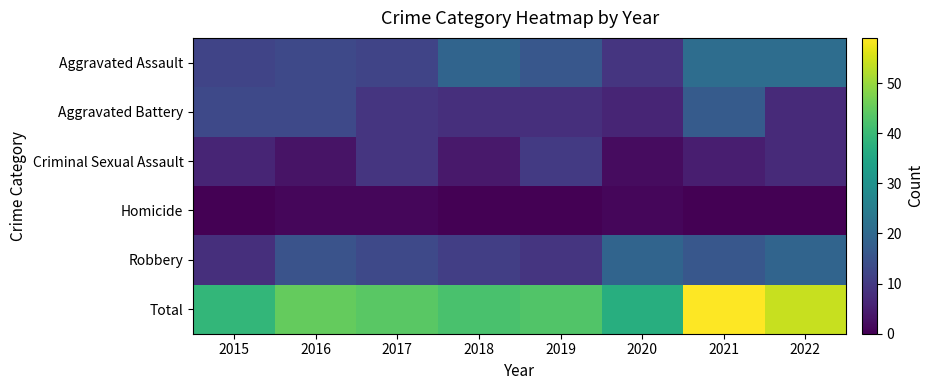

Which series has the widest spread of values?

Total